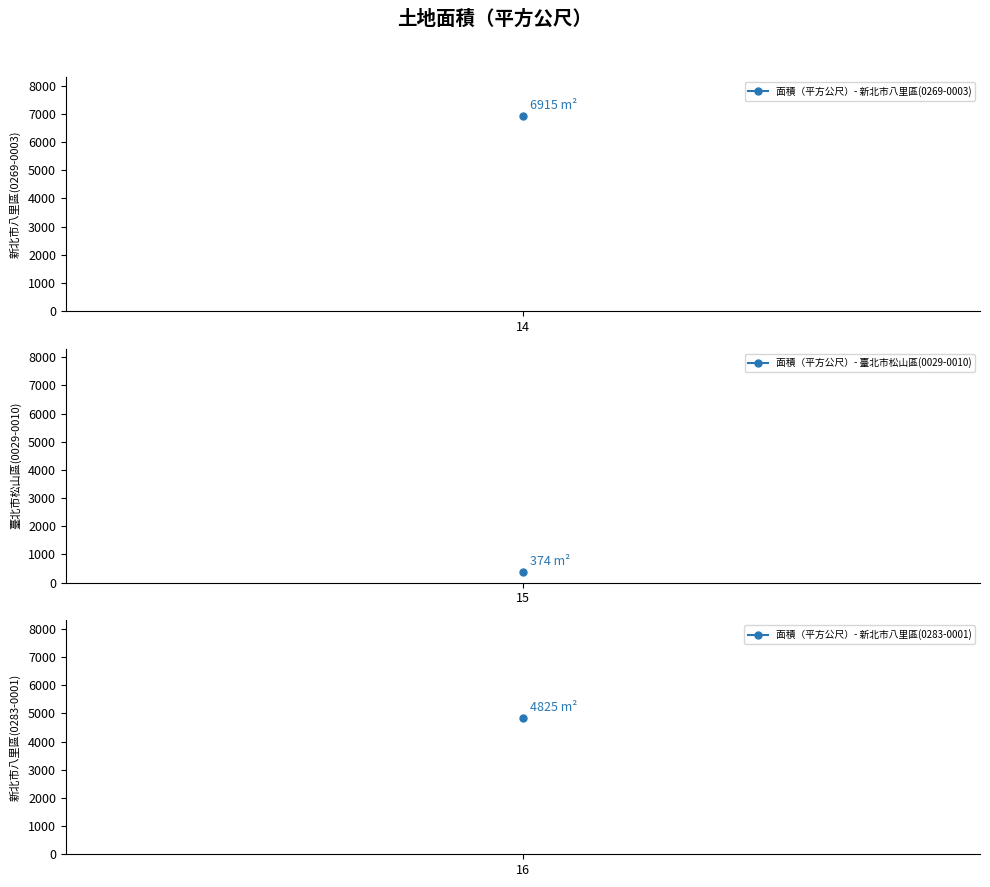

What is the sum of the values at 14 and 16?

11740